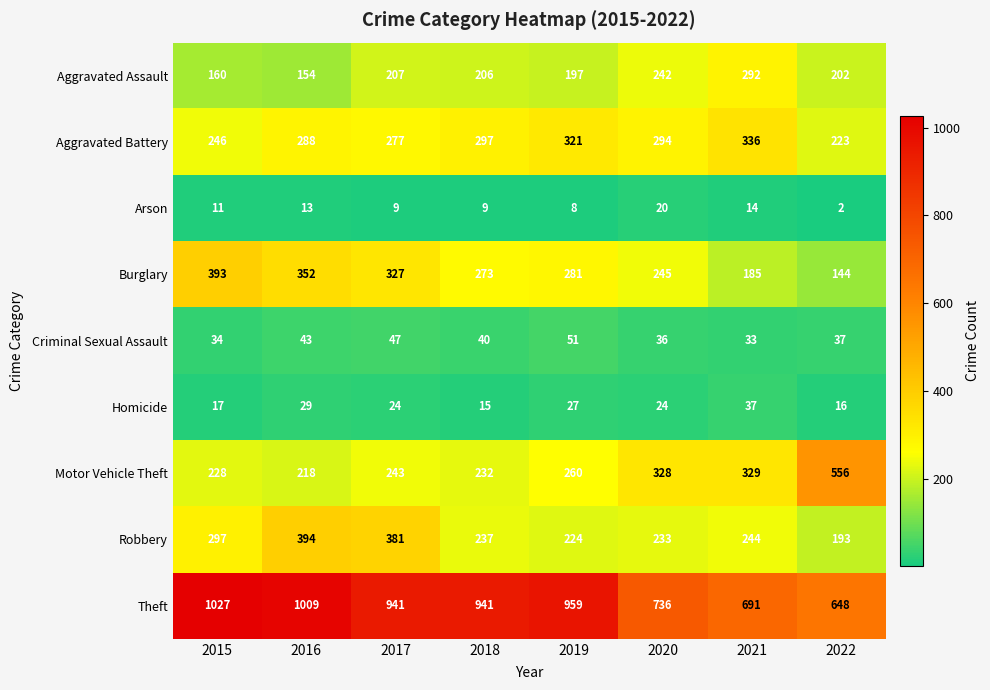

At which category does the chart reach its minimum across all series?

2022